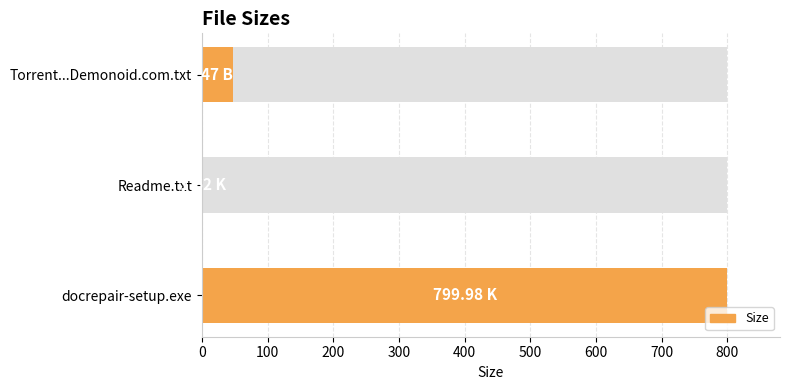

How many series are shown in this chart?

1